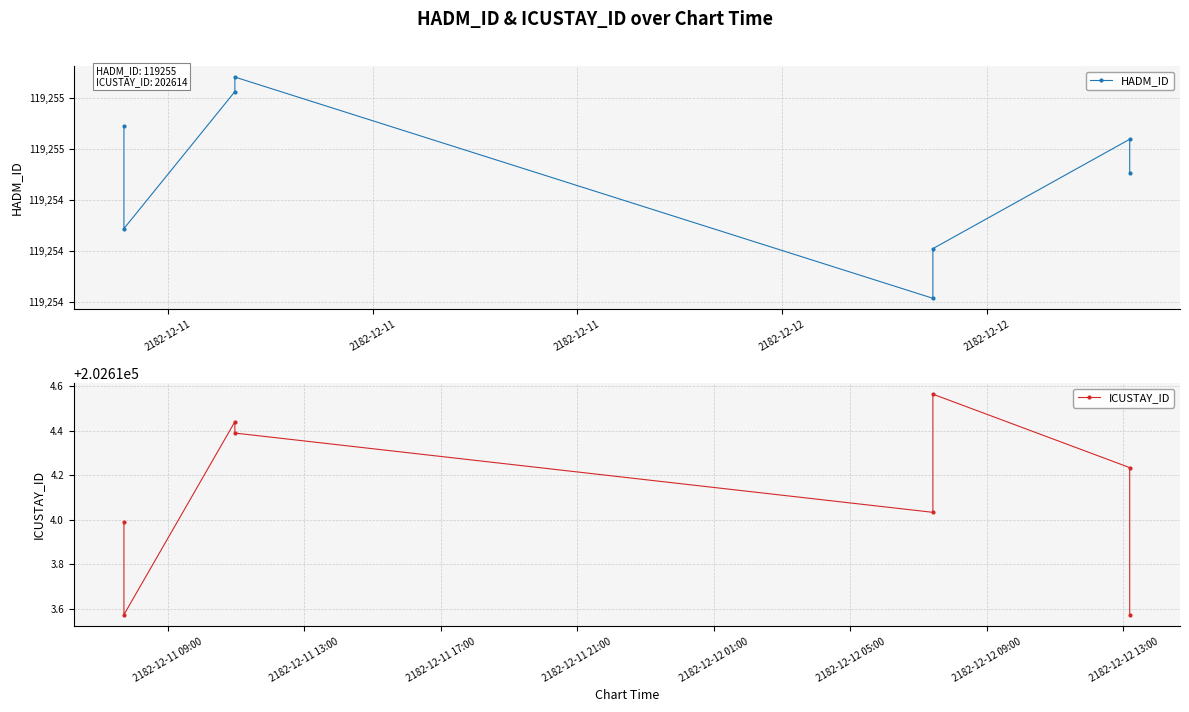

True or false: ICUSTAY_ID and HADM_ID intersect in this chart.

False